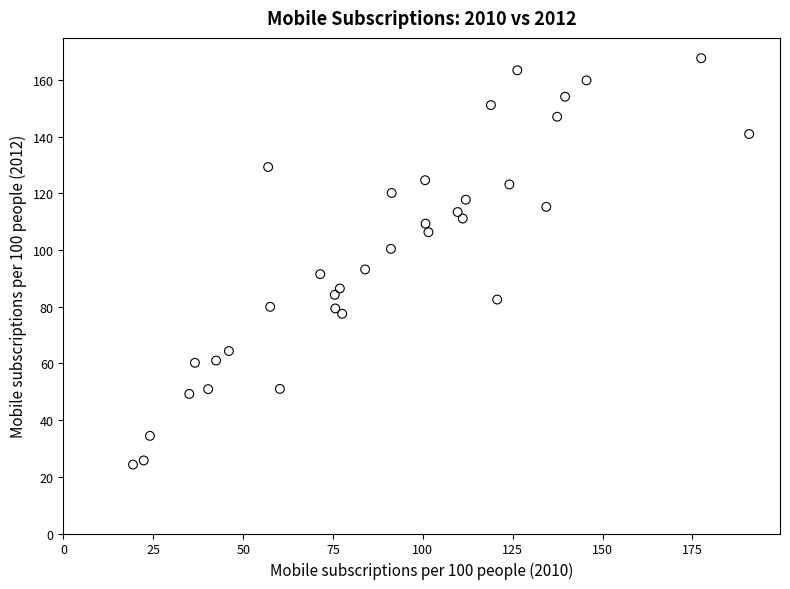

What is the range of X values (max minus min)?

171.5